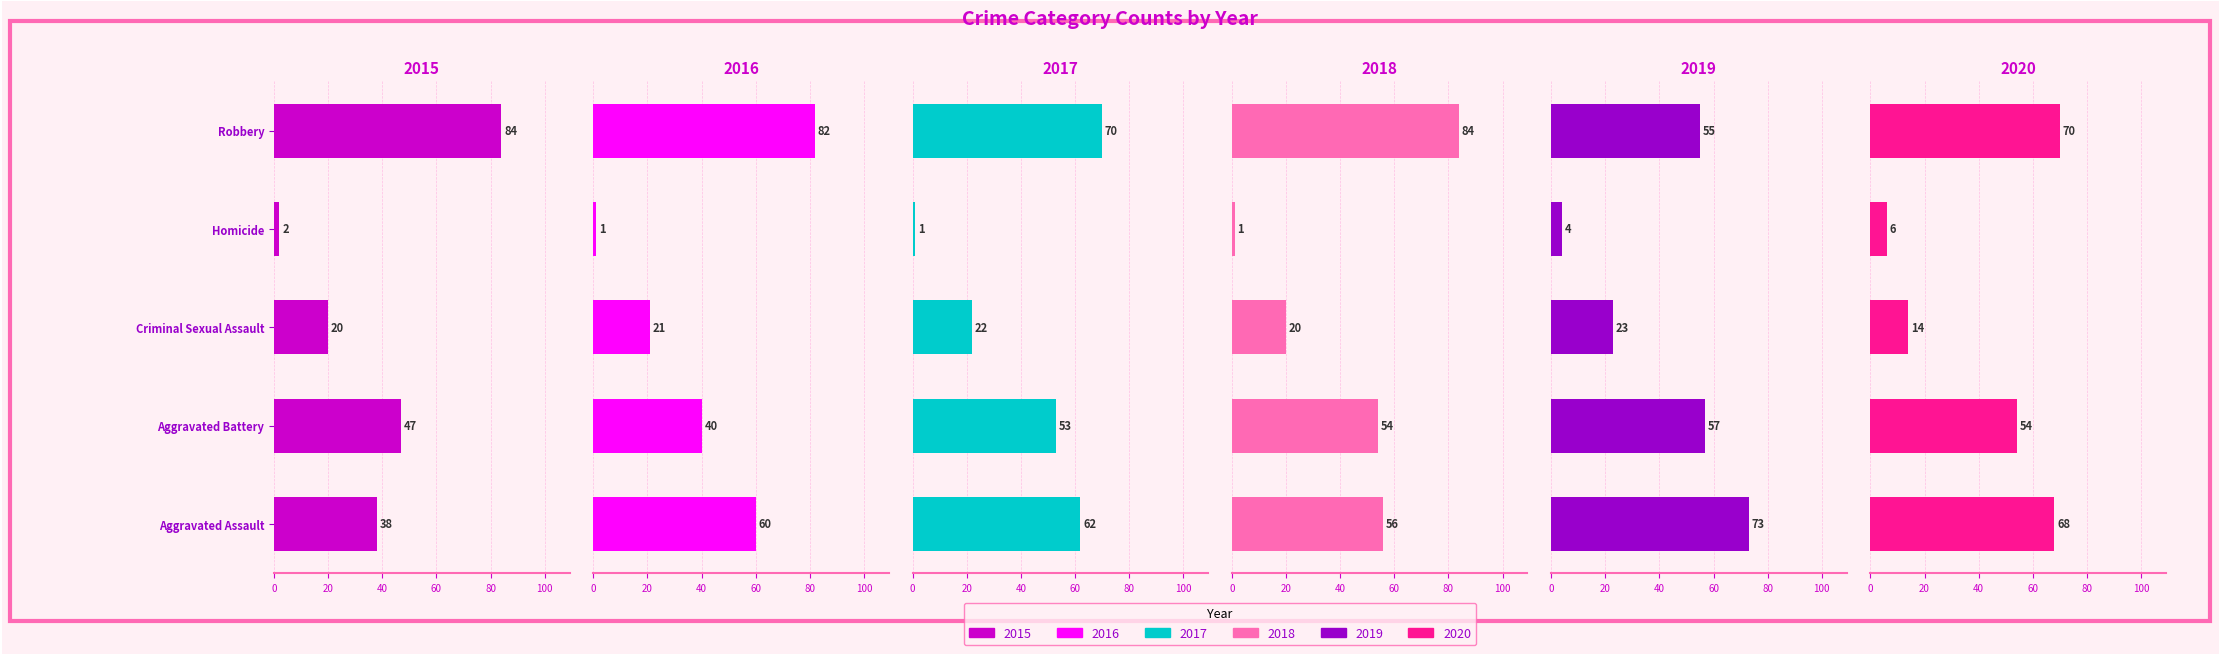

What is the approximate value of 2016 at Aggravated Assault, to the nearest 10?

60